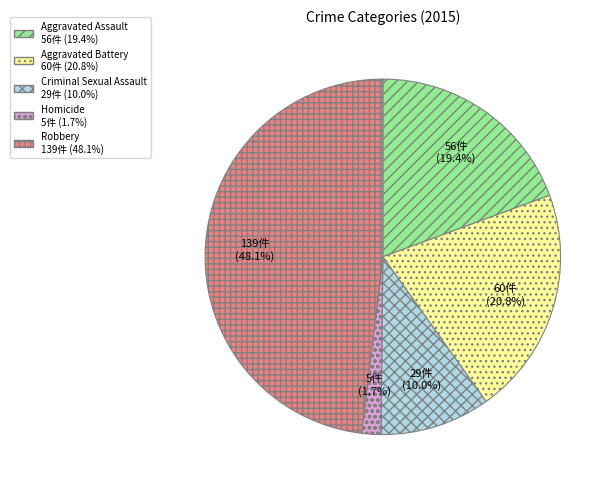

To the nearest percent, what is the combined percentage of Robbery and Criminal Sexual Assault?

58%